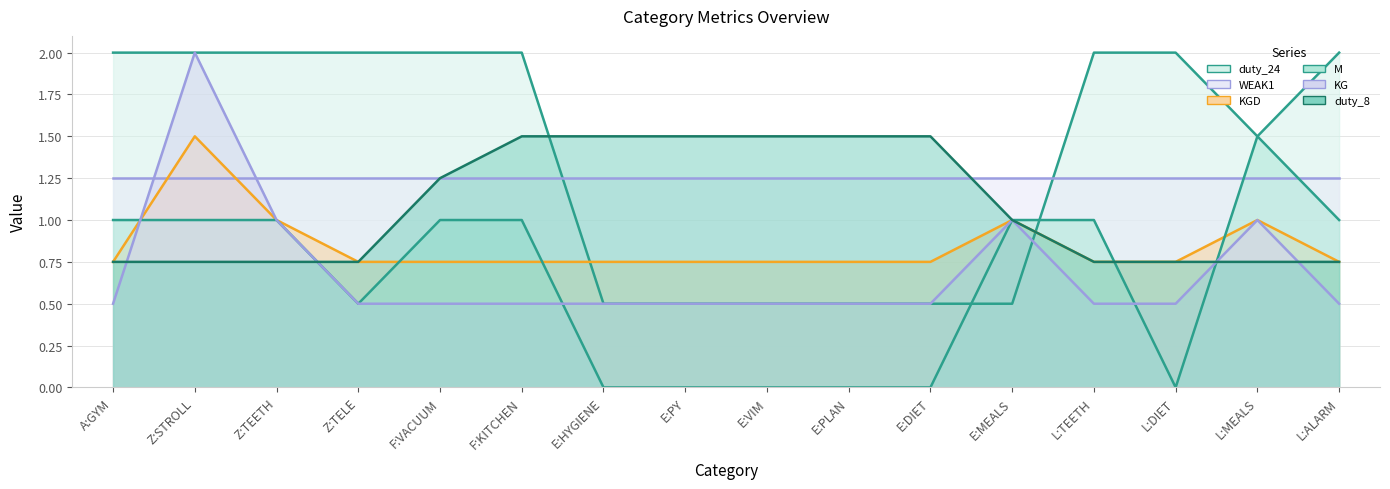

What is the total value across all series at L:MEALS?

5.8